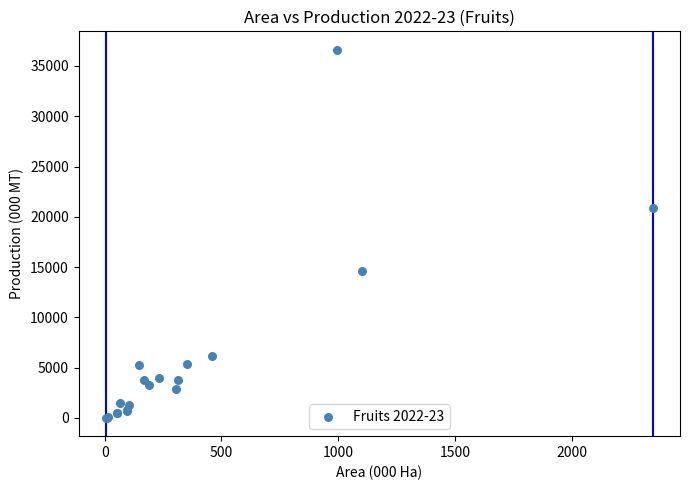

What Y value in the scatter plot is closest to 18313?

20872.2